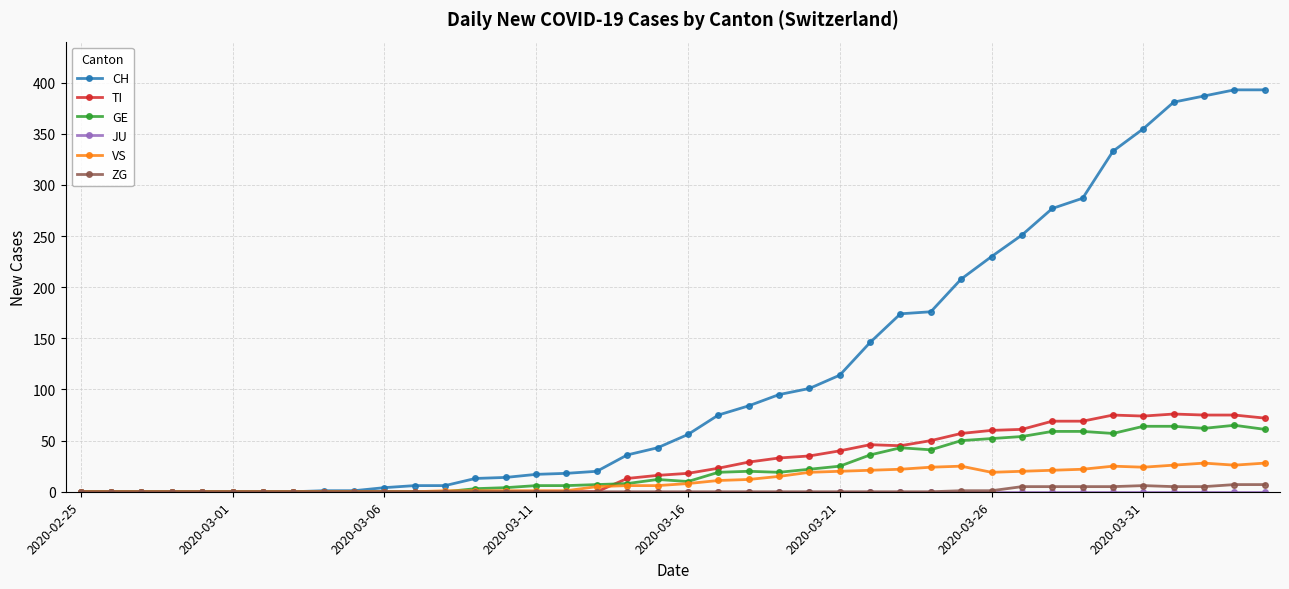

Which series has the widest spread of values?

CH